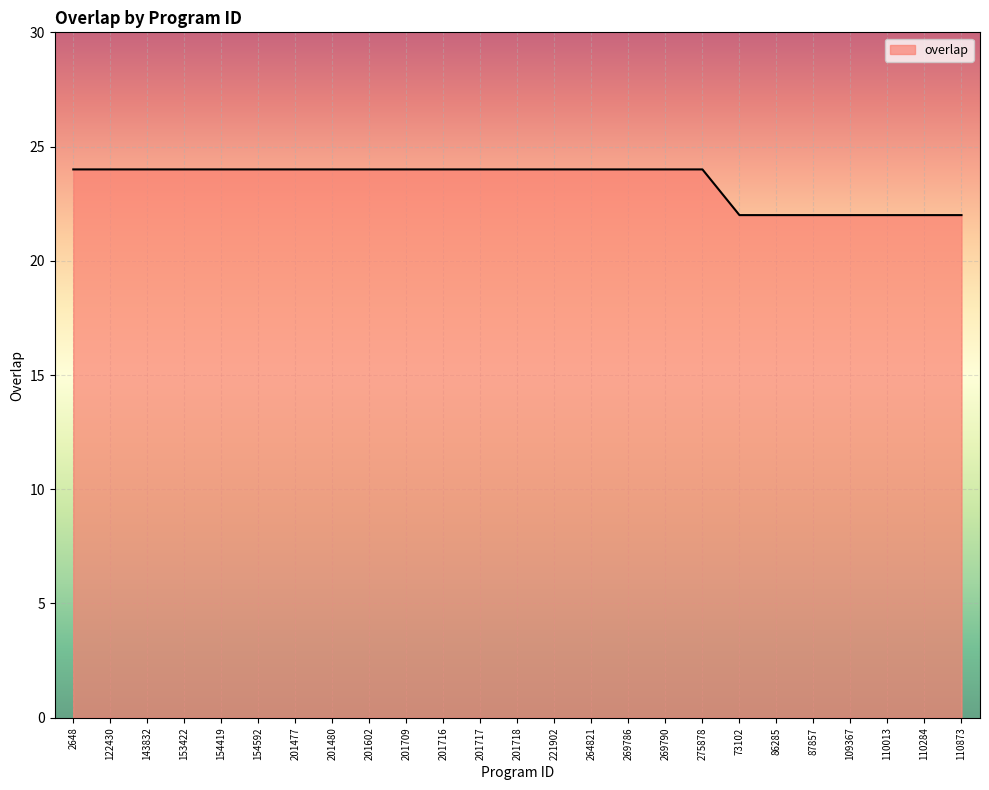

What is the ratio of the value at 269790 to the value at 86285?

1.1